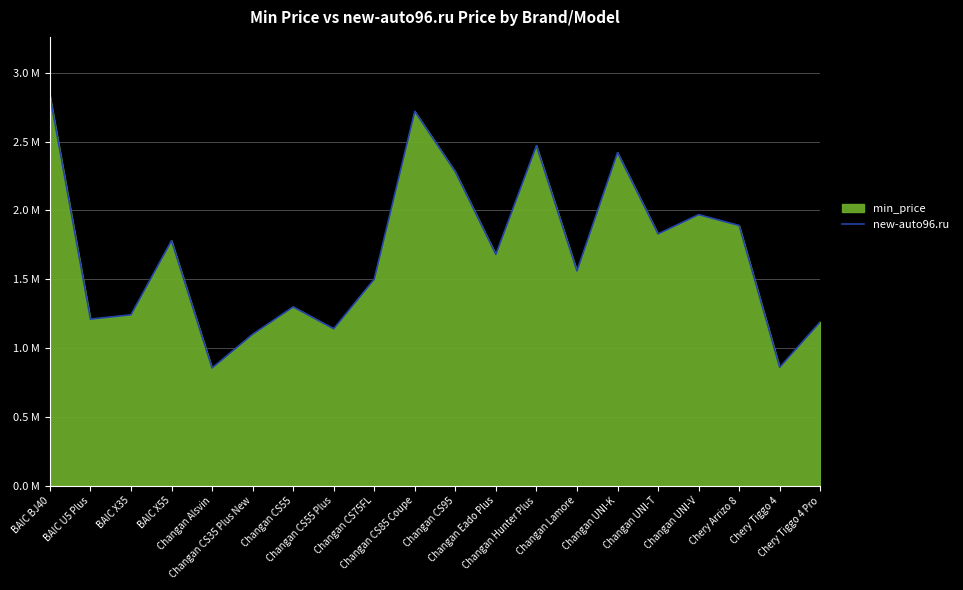

What is the greatest value displayed?

2.8